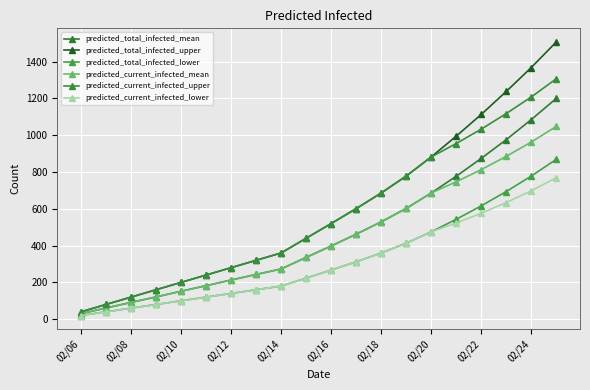

Which series has the largest range (max minus min)?

predicted_total_infected_upper